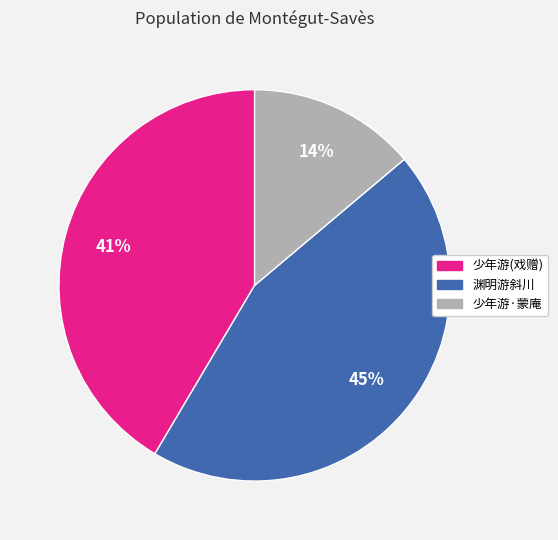

Count the number of slices in the pie.

3